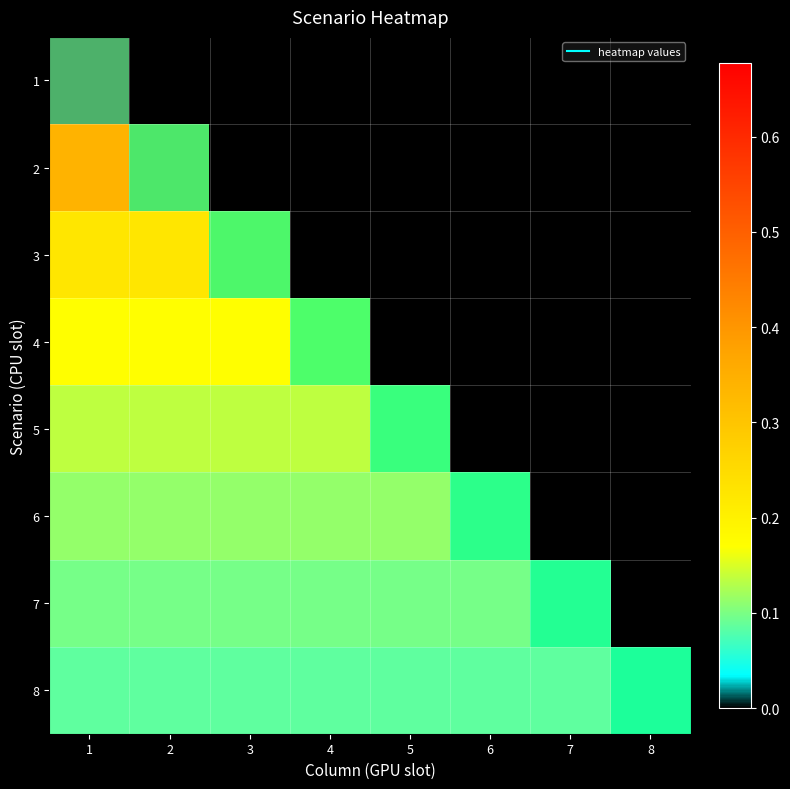

Reading left to right, list all the values displayed in this chart.

1: 1=0.7	2=0.0	3=0.0	4=0.0	5=0.0	6=0.0	7=0.0	8=0.0
2: 1=0.3	2=0.3	3=0.0	4=0.0	5=0.0	6=0.0	7=0.0	8=0.0
3: 1=0.2	2=0.2	3=0.2	4=0.0	5=0.0	6=0.0	7=0.0	8=0.0
4: 1=0.2	2=0.2	3=0.2	4=0.2	5=0.0	6=0.0	7=0.0	8=0.0
5: 1=0.1	2=0.1	3=0.1	4=0.1	5=0.1	6=0.0	7=0.0	8=0.0
6: 1=0.1	2=0.1	3=0.1	4=0.1	5=0.1	6=0.1	7=0.0	8=0.0
7: 1=0.1	2=0.1	3=0.1	4=0.1	5=0.1	6=0.1	7=0.1	8=0.0
8: 1=0.1	2=0.1	3=0.1	4=0.1	5=0.1	6=0.1	7=0.1	8=0.1